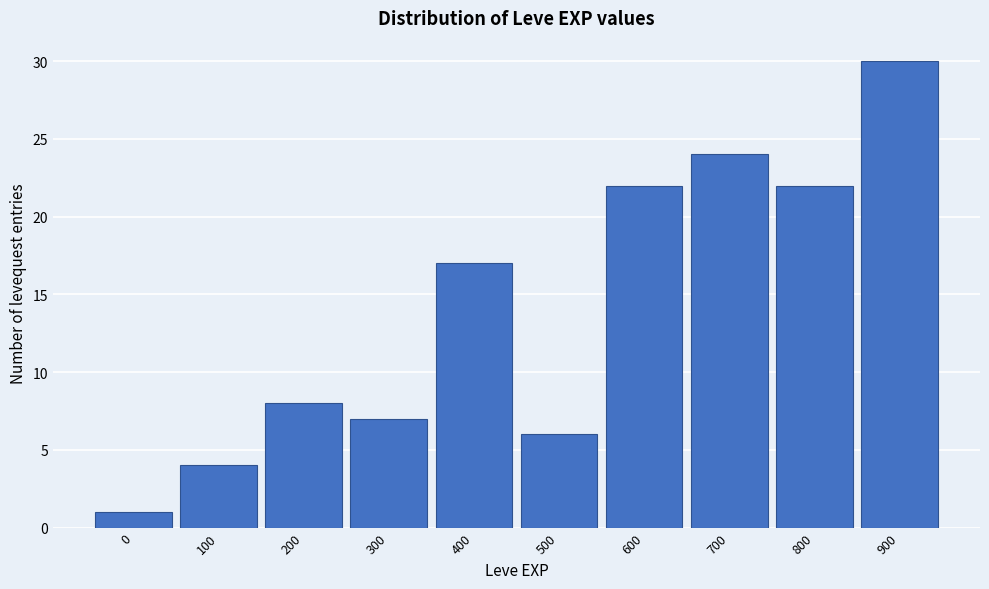

Reading left to right, what are all the values shown in this chart?

1	4	8	7	17	6	22	24	22	30